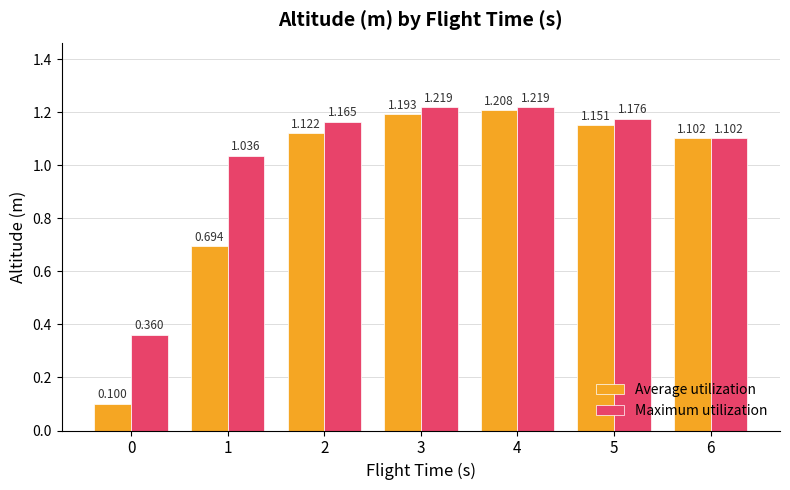

What is the smallest value displayed?

0.1